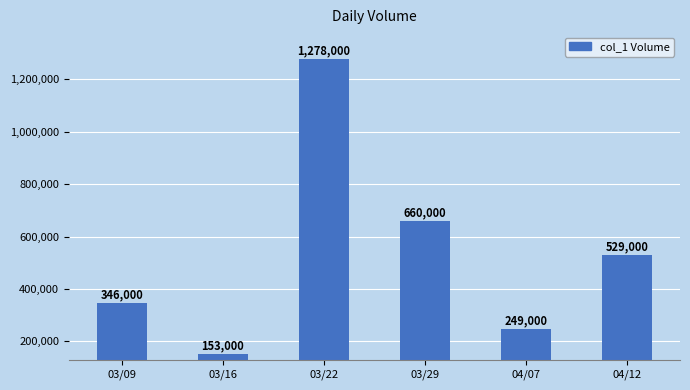

What is the difference between the values at 03/16 and 04/12?

376000